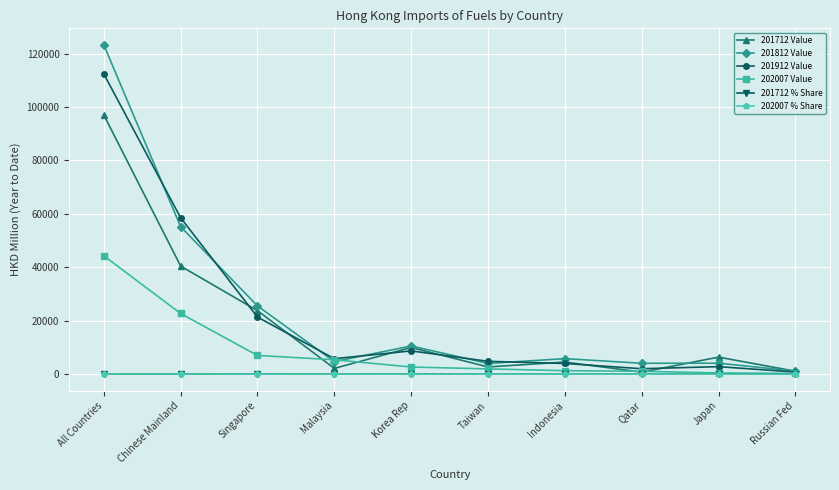

What is the highest value of the 201812 Value series?

123295.8